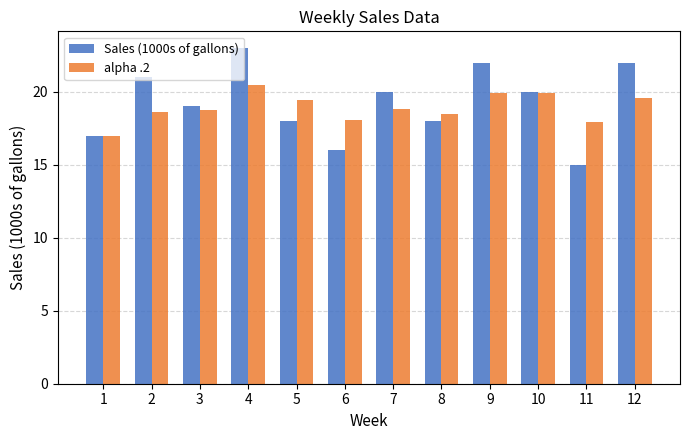

What is the spread (max minus min) of values at 10?

0.1